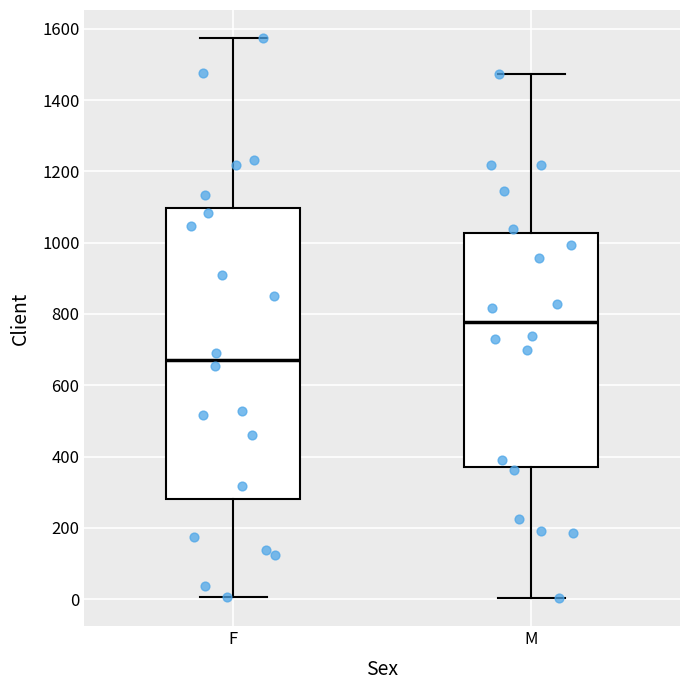

Where is the upper edge of the box for M on the y-axis? The values are not printed on the chart, so give them approximately, as read against the axis.

1020